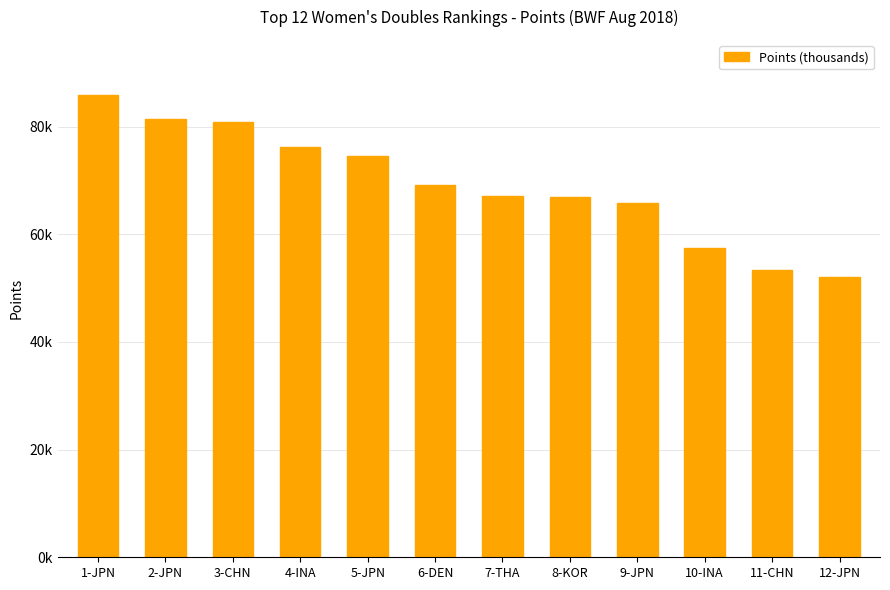

Rank the categories by value from lowest to highest.

12-JPN, 11-CHN, 10-INA, 9-JPN, 8-KOR, 7-THA, 6-DEN, 5-JPN, 4-INA, 3-CHN, 2-JPN, 1-JPN